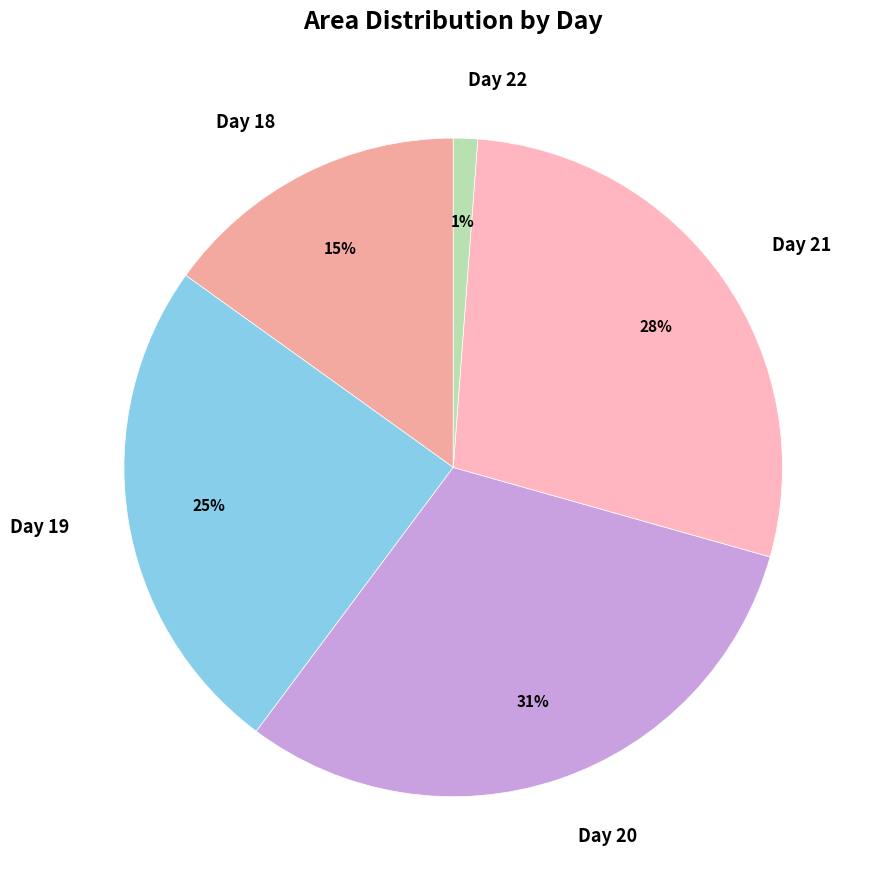

Is the sum of Day 18 and Day 22 greater than half?

No